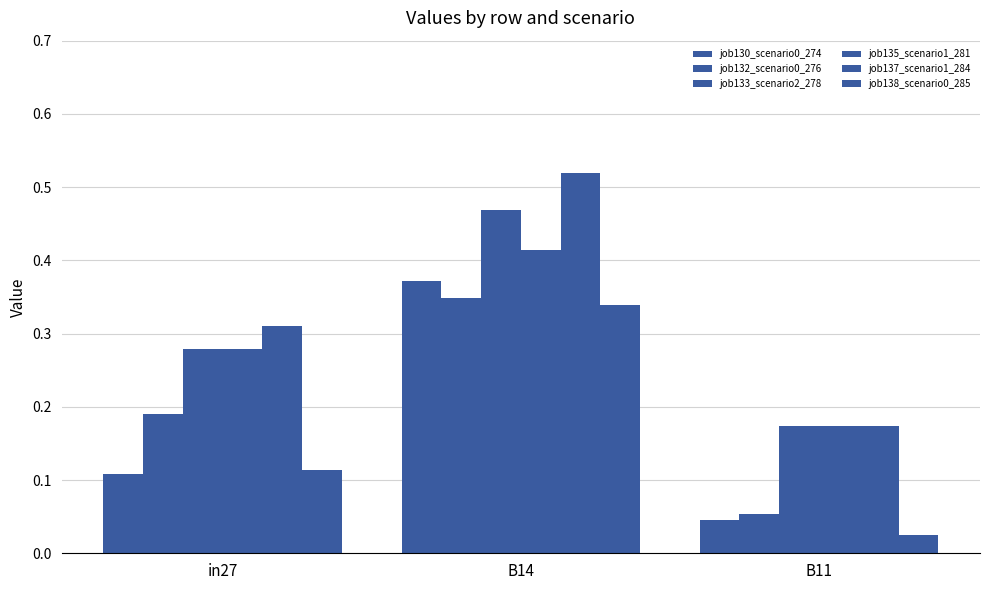

How many data points does each series have?

3